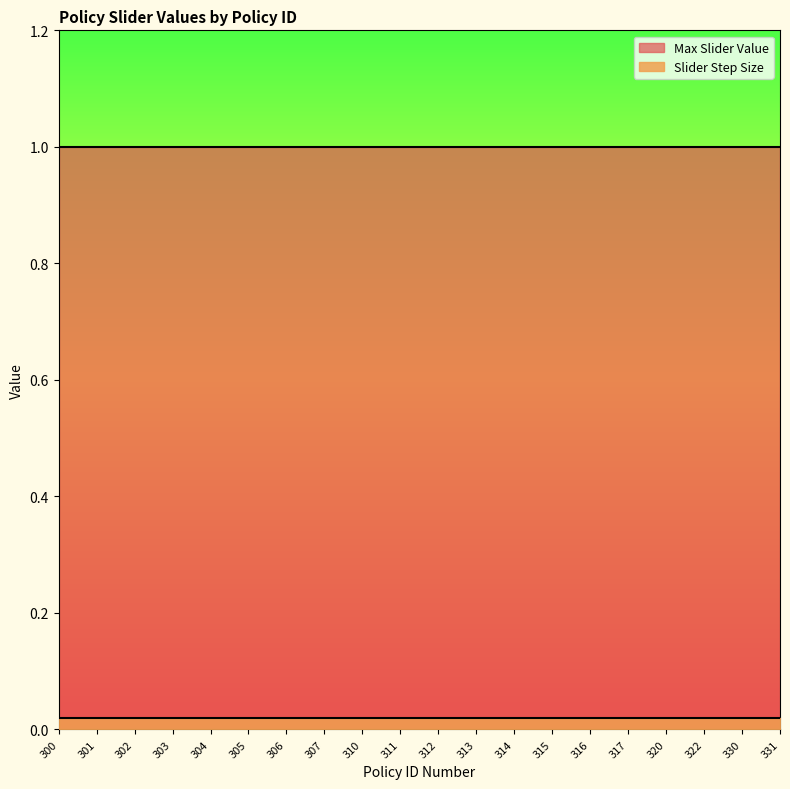

Reading left to right, transcribe all the data shown in this chart.

Max Slider Value: 1.0	1.0	1.0	1.0	1.0	1.0	1.0	1.0	1.0	1.0	1.0	1.0	1.0	1.0	1.0	1.0	1.0	1.0	1.0	1.0
Slider Step Size: 0.0	0.0	0.0	0.0	0.0	0.0	0.0	0.0	0.0	0.0	0.0	0.0	0.0	0.0	0.0	0.0	0.0	0.0	0.0	0.0